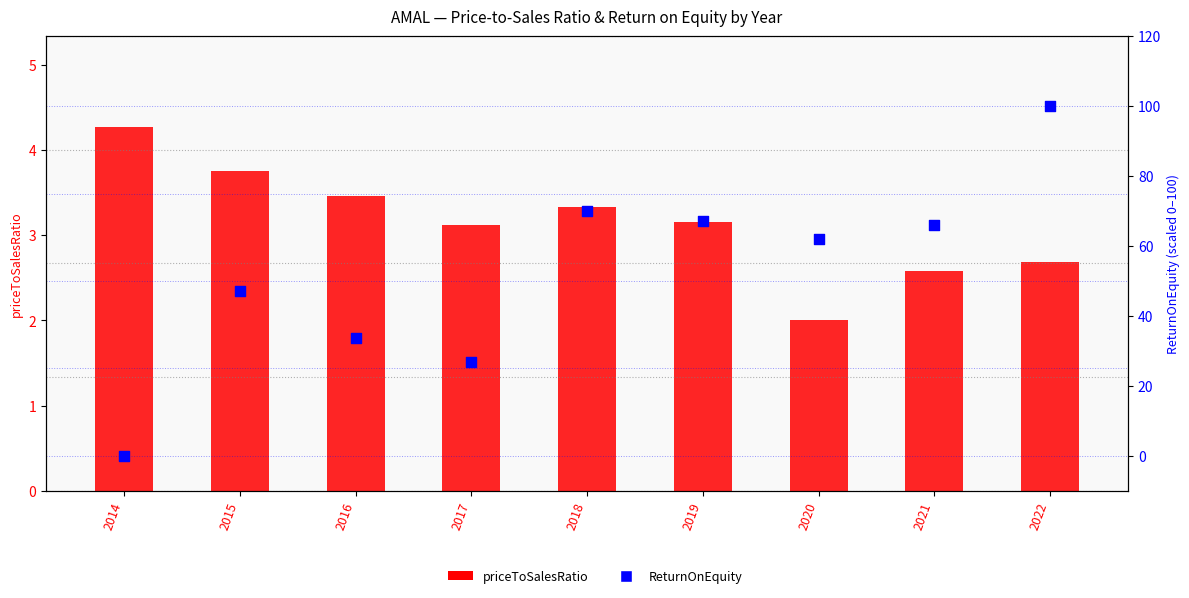

Is the value of ReturnOnEquity at 2021 greater than the value of priceToSalesRatio at 2018?

Yes